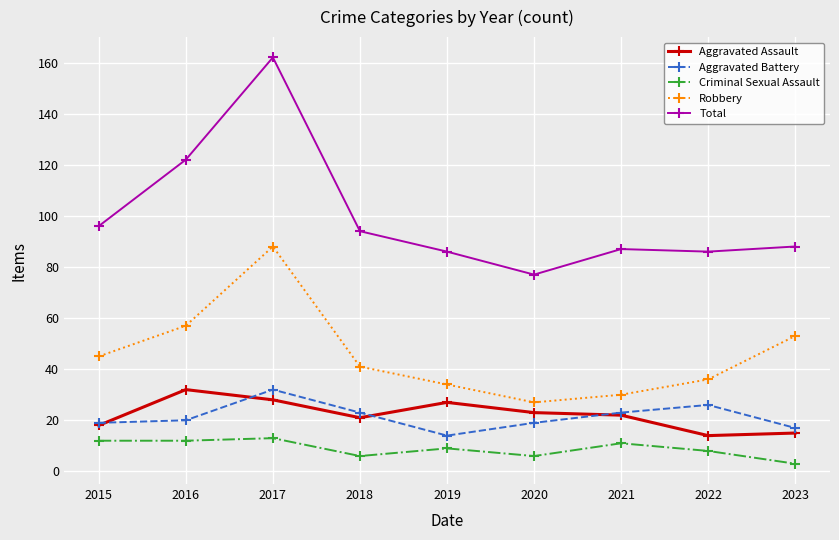

What is the total value across all series at 2015?

190